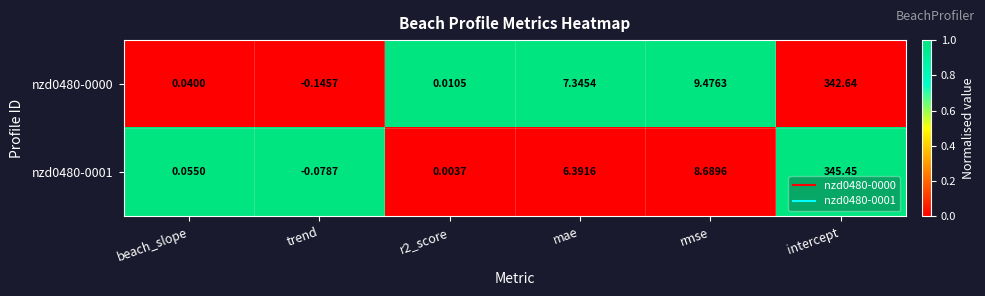

Which category has the highest value in the nzd0480-0000 series?

intercept